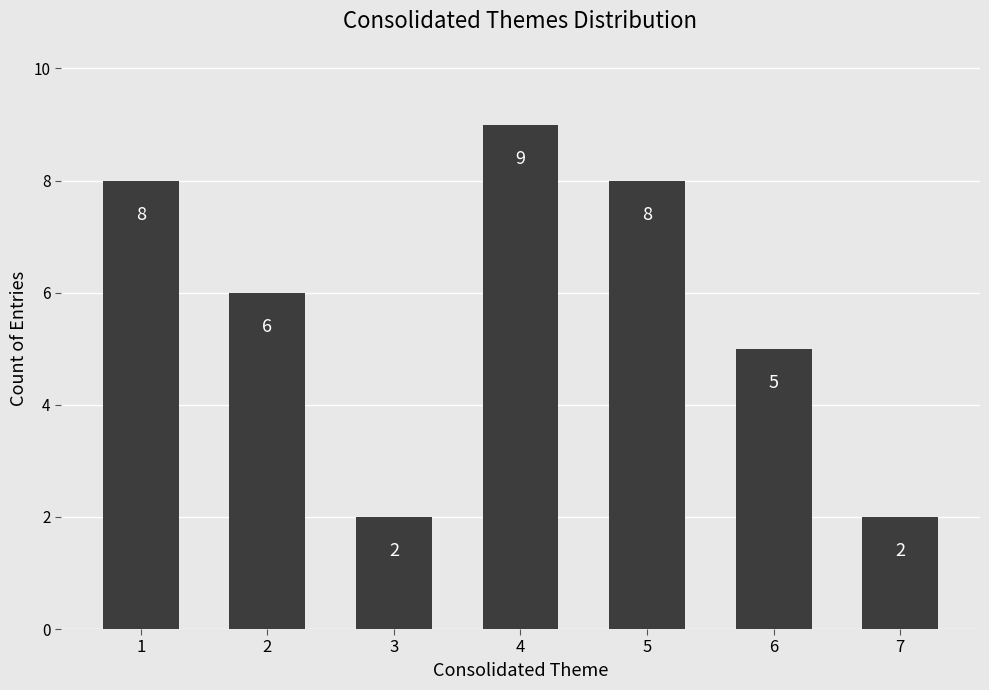

Is it true that the value at 5 is 12?

False